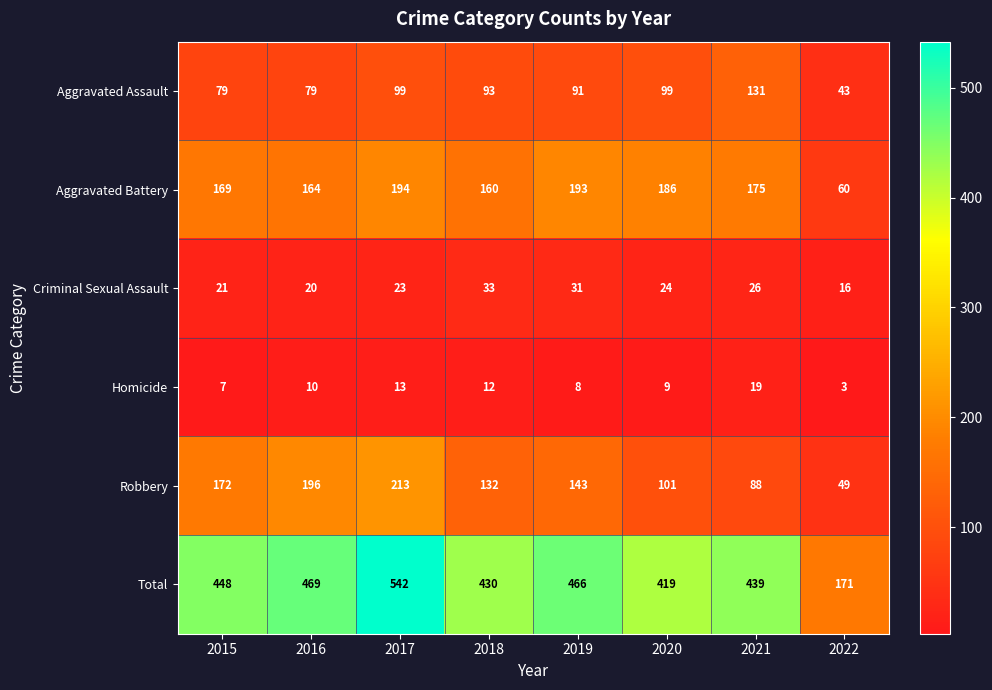

The Aggravated Assault series shows 99 at 2020. True or false?

True